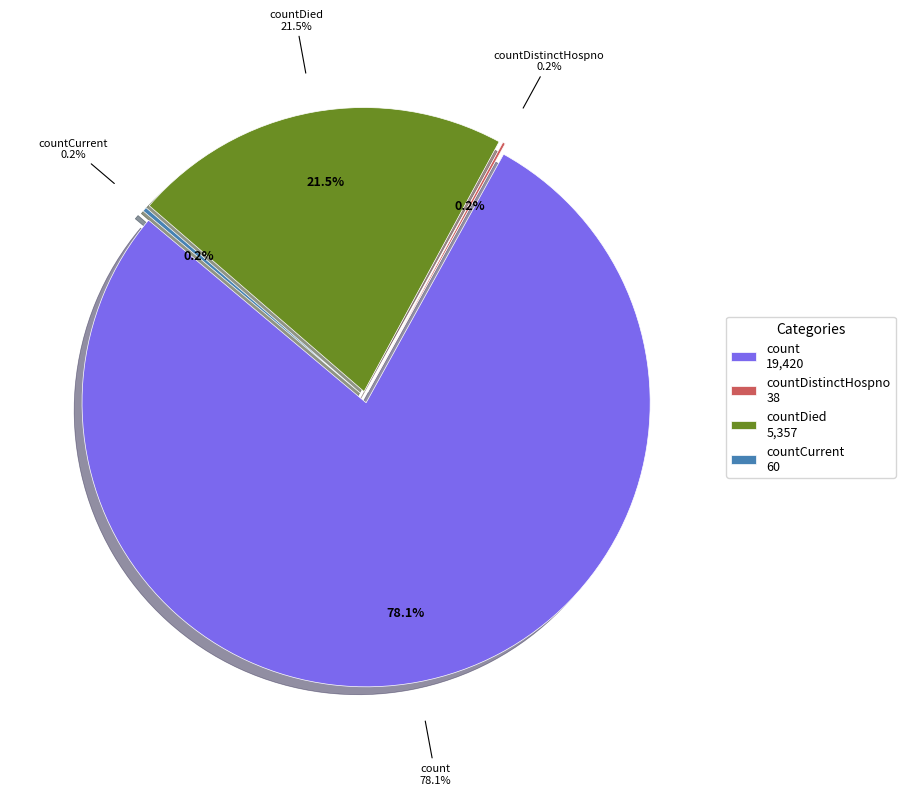

What is the change in value from count to countDied?

-14063